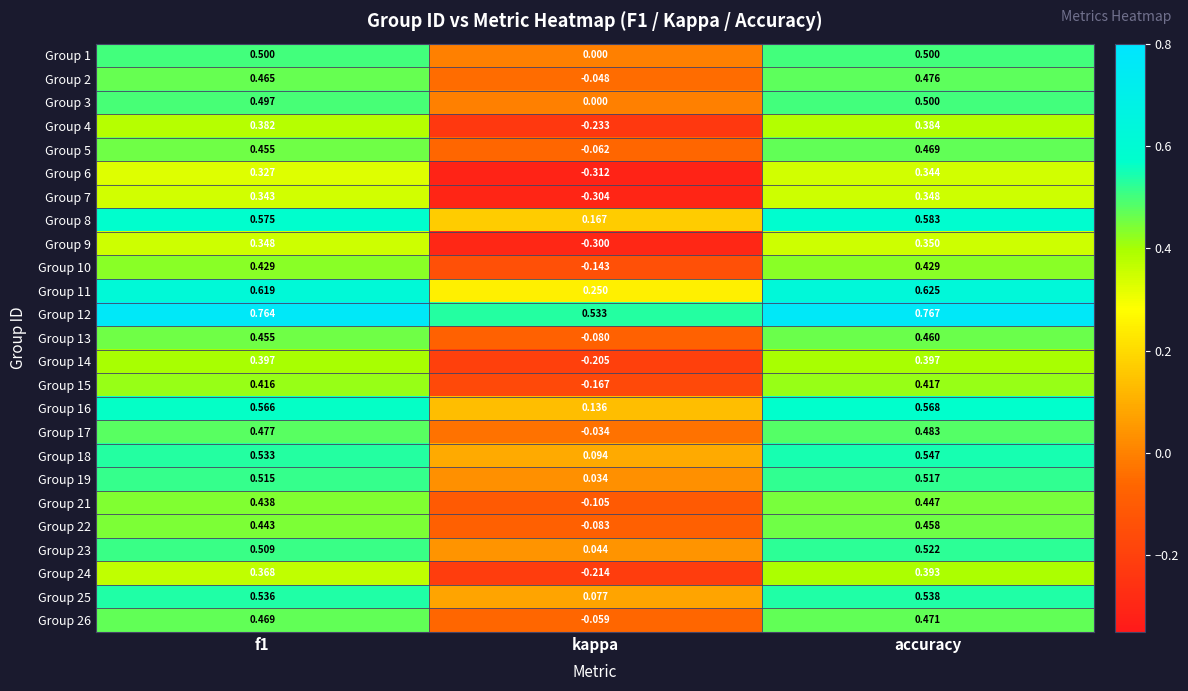

Where is Group 3 nearest to the value 0?

kappa